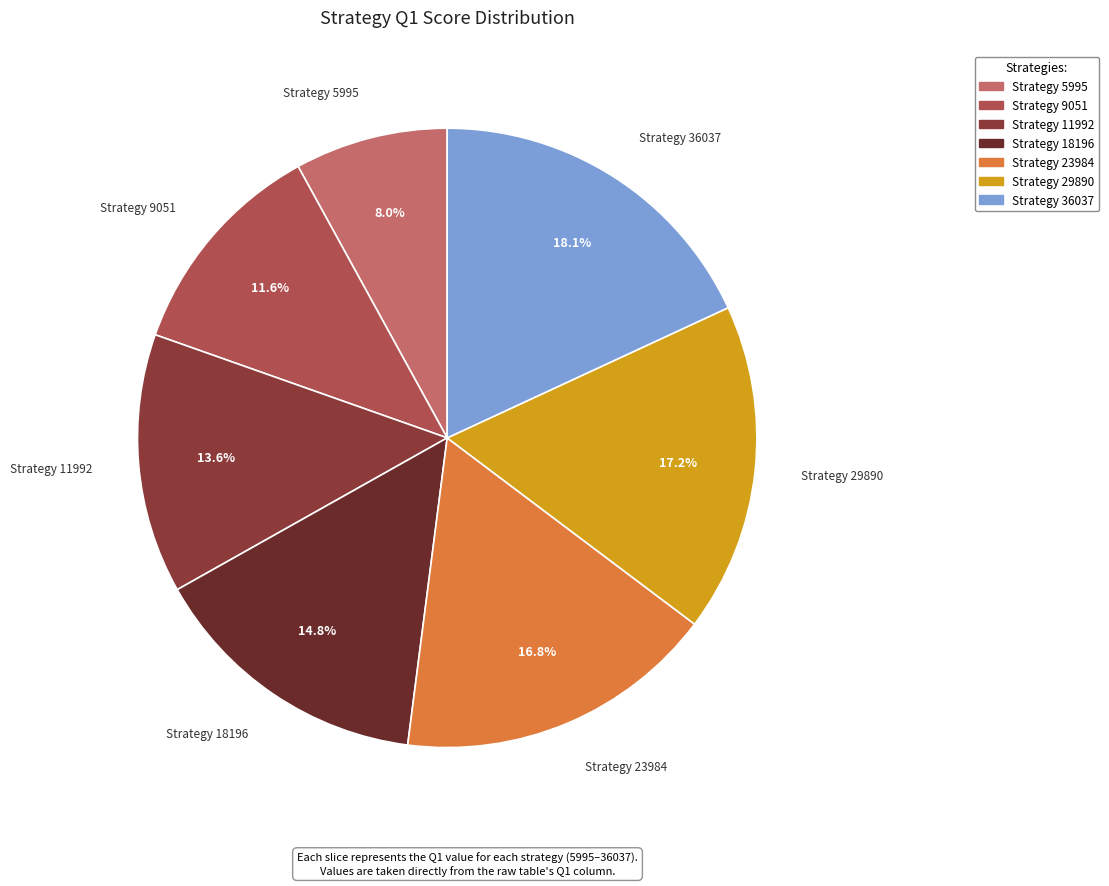

Is Strategy 11992 the majority of the pie?

No